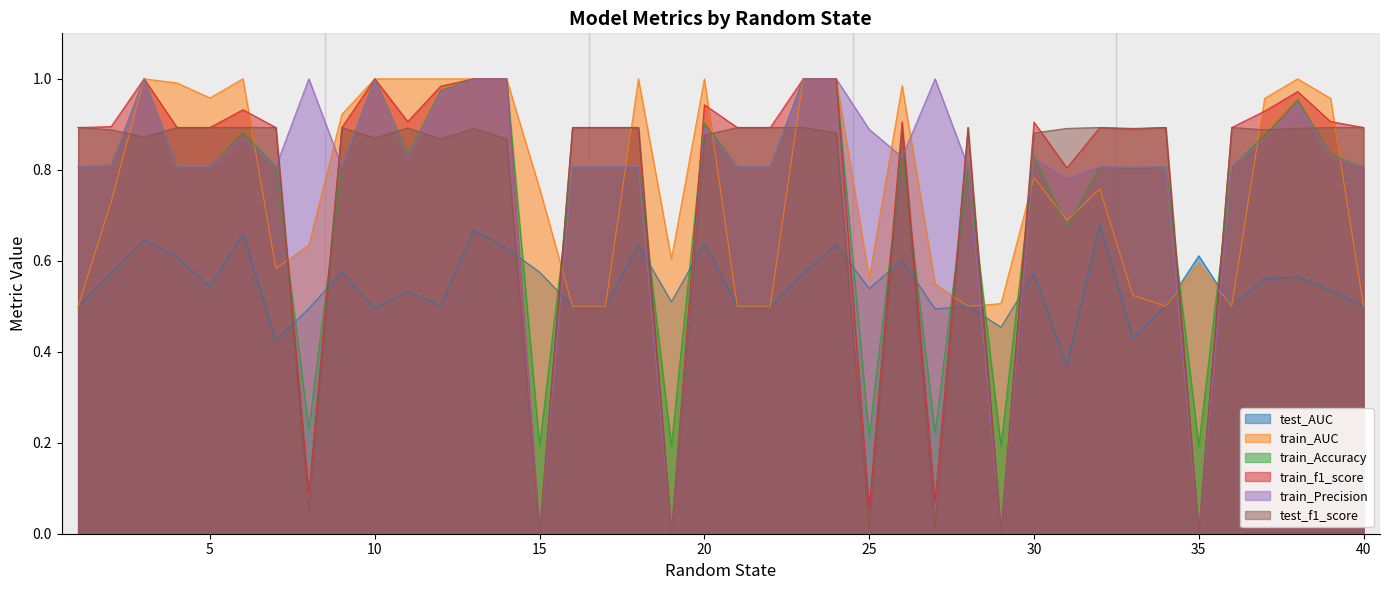

What is the total value across all series at 33?

4.3